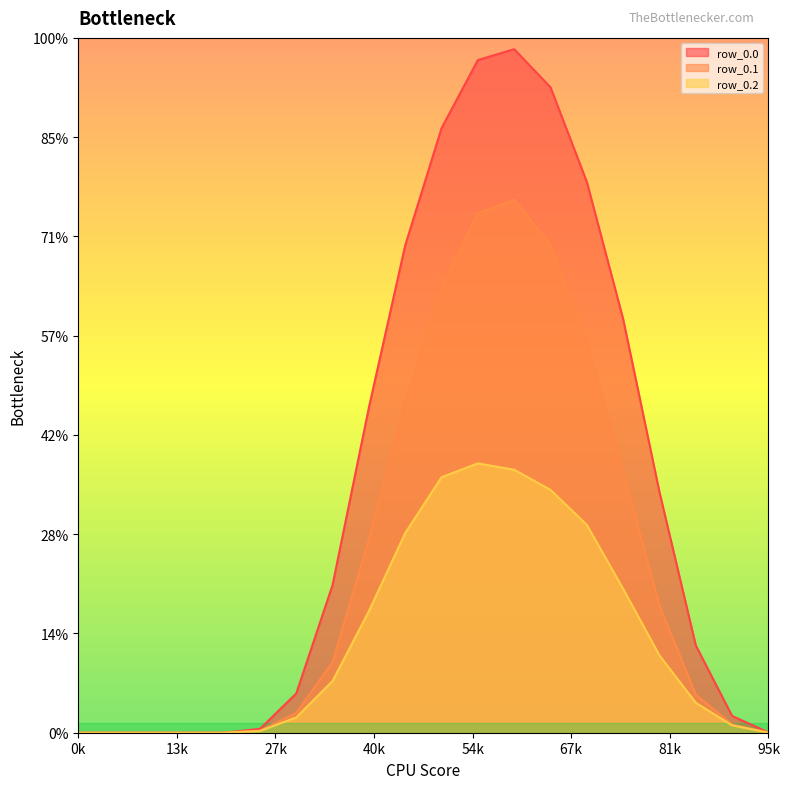

How many positive values does the row_0.0 series have?

15